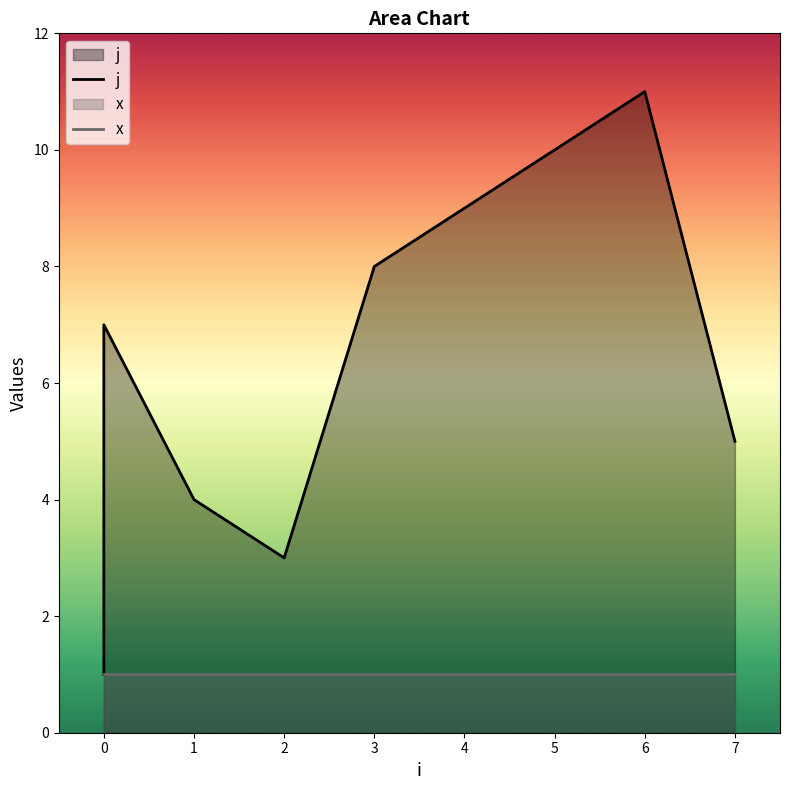

Rank the series by their maximum value, from highest to lowest.

j, x